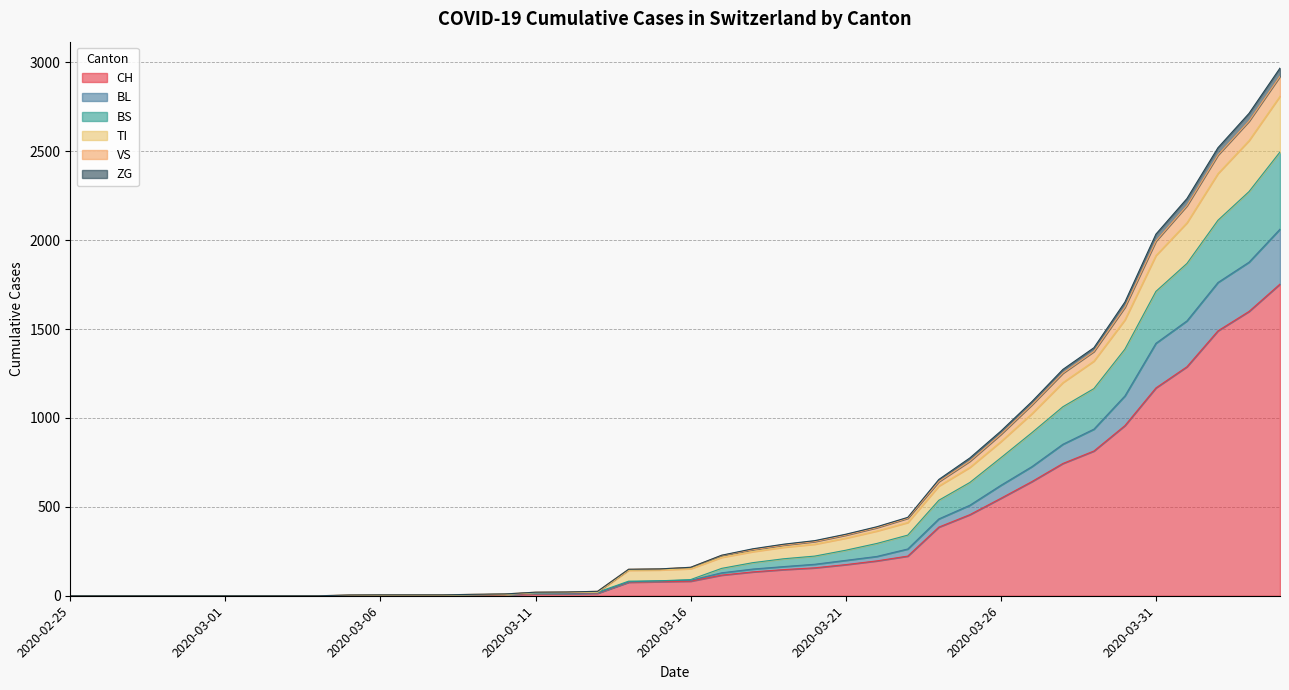

What is the maximum value for CH?

1753